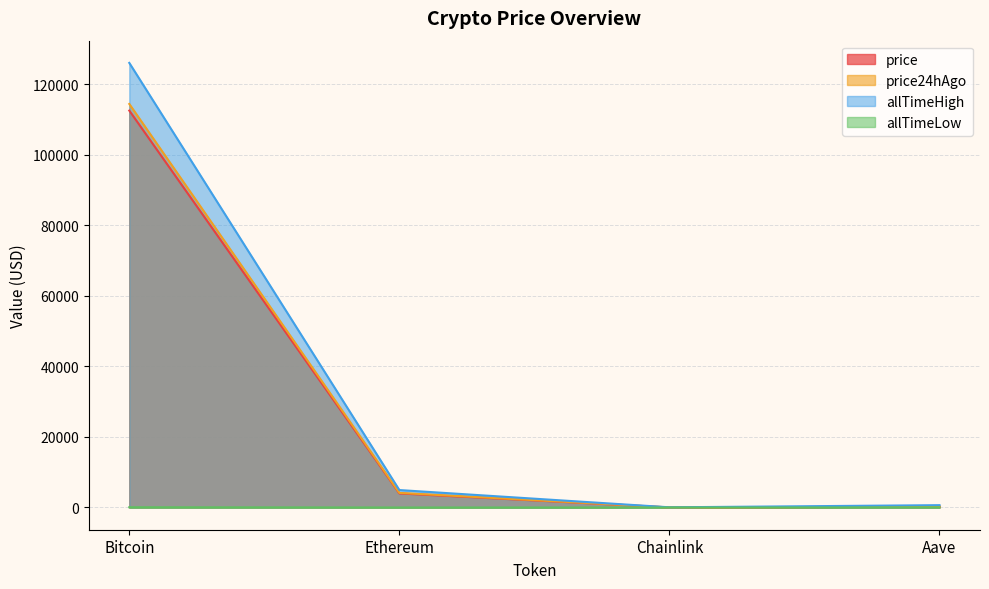

How many data points in price24hAgo are less than 4137?

2